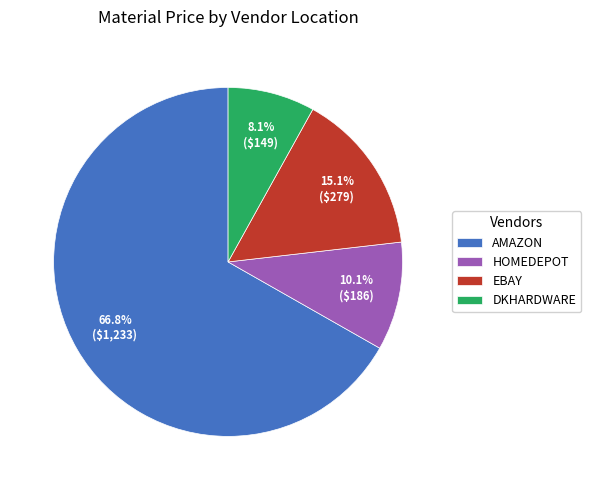

Which category has the biggest portion of the pie?

AMAZON